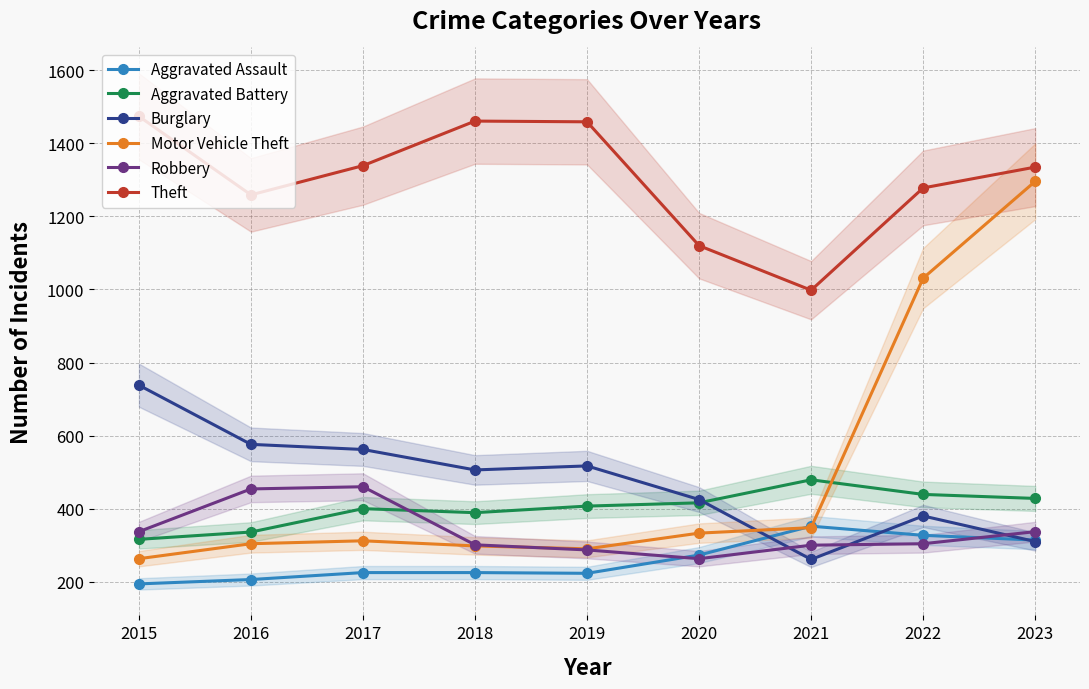

Read the Theft value at 2023, to the nearest 5.

1335